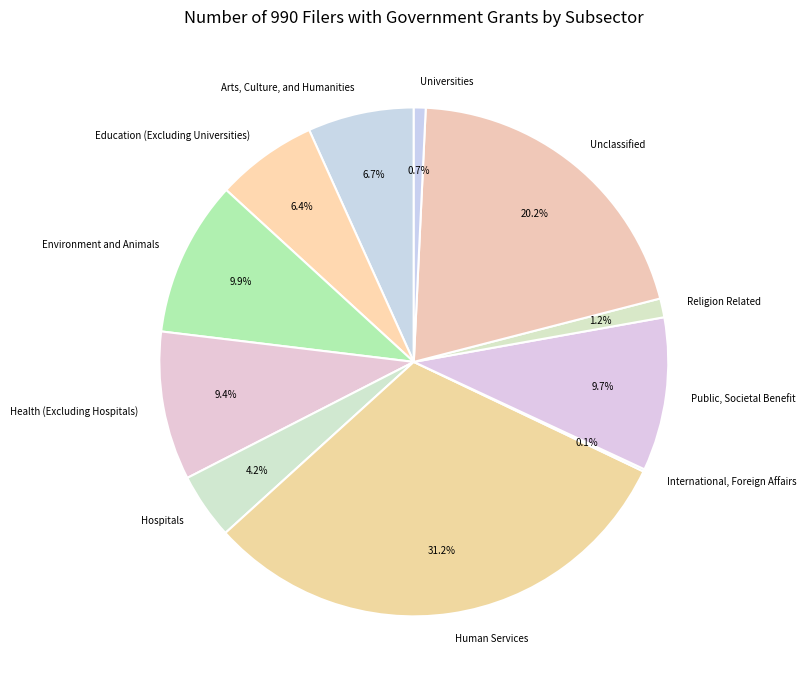

Does Education (Excluding Universities) represent more than half of the total?

No